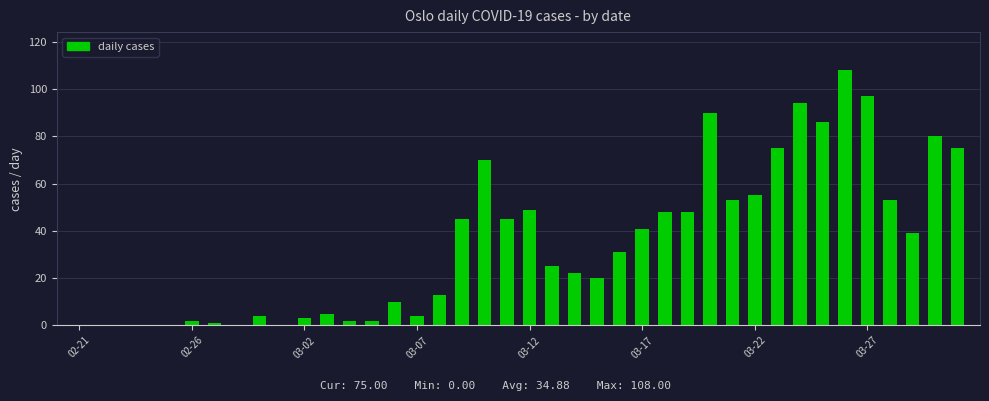

What is the greatest value displayed?

108